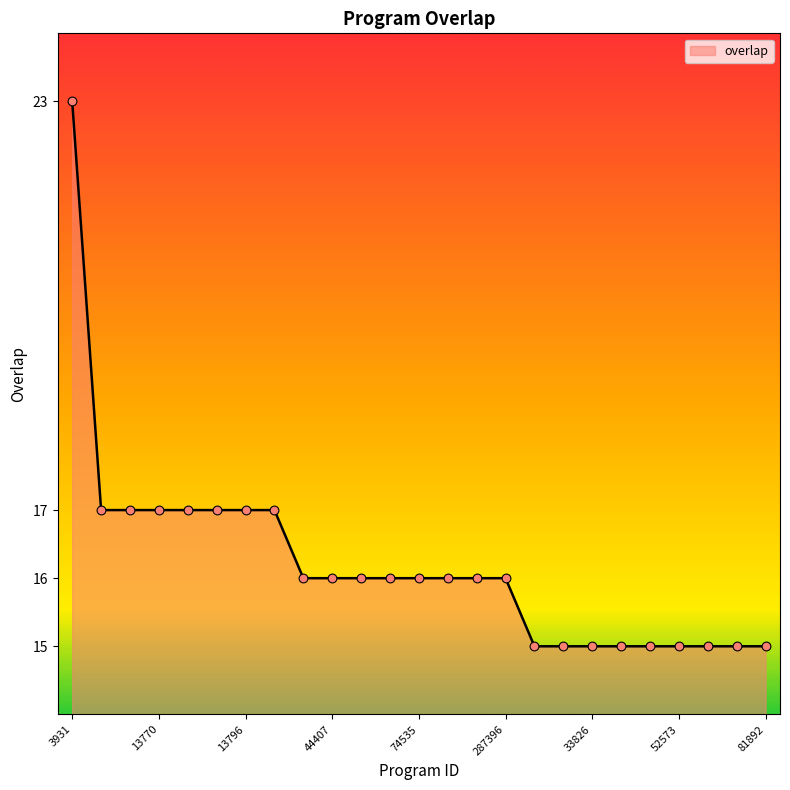

What is the greatest value displayed?

23